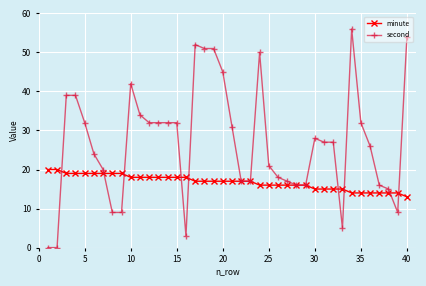

What is the difference between the maximum and minimum values in the minute series?

7